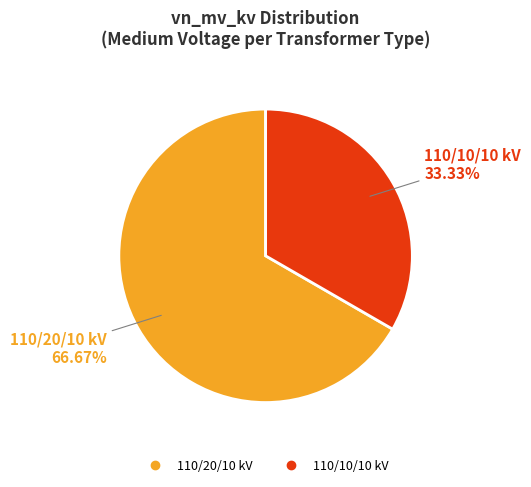

How many segments does this pie chart have?

2